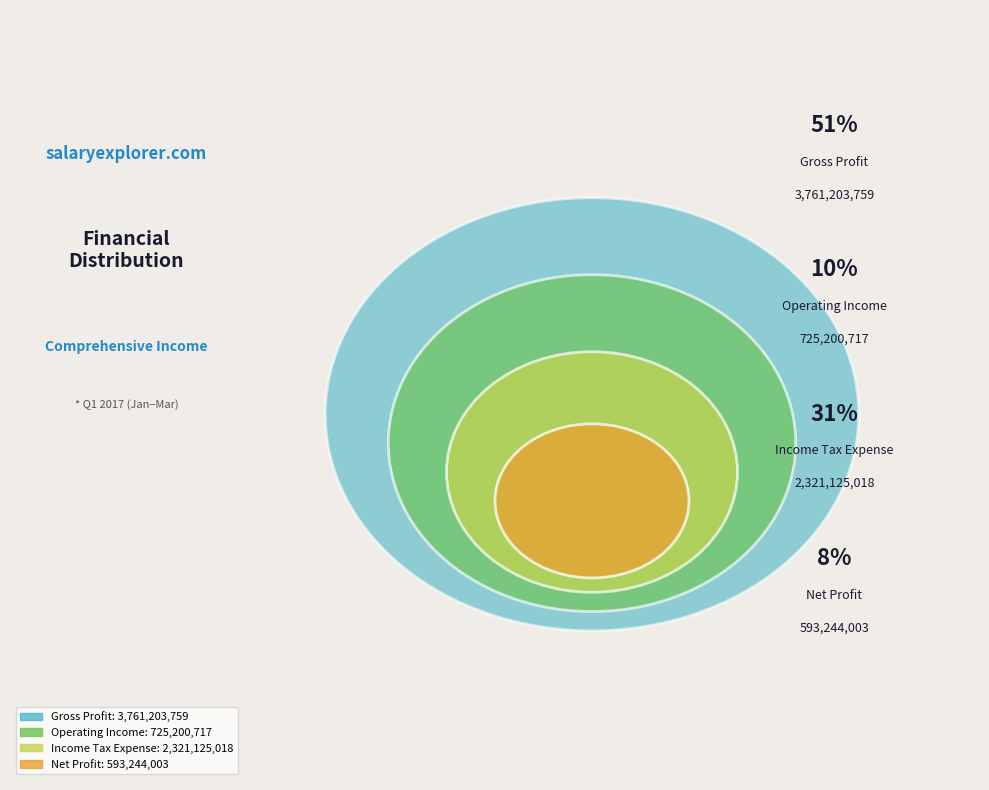

Which slice is the smallest?

당기순이익(손실)